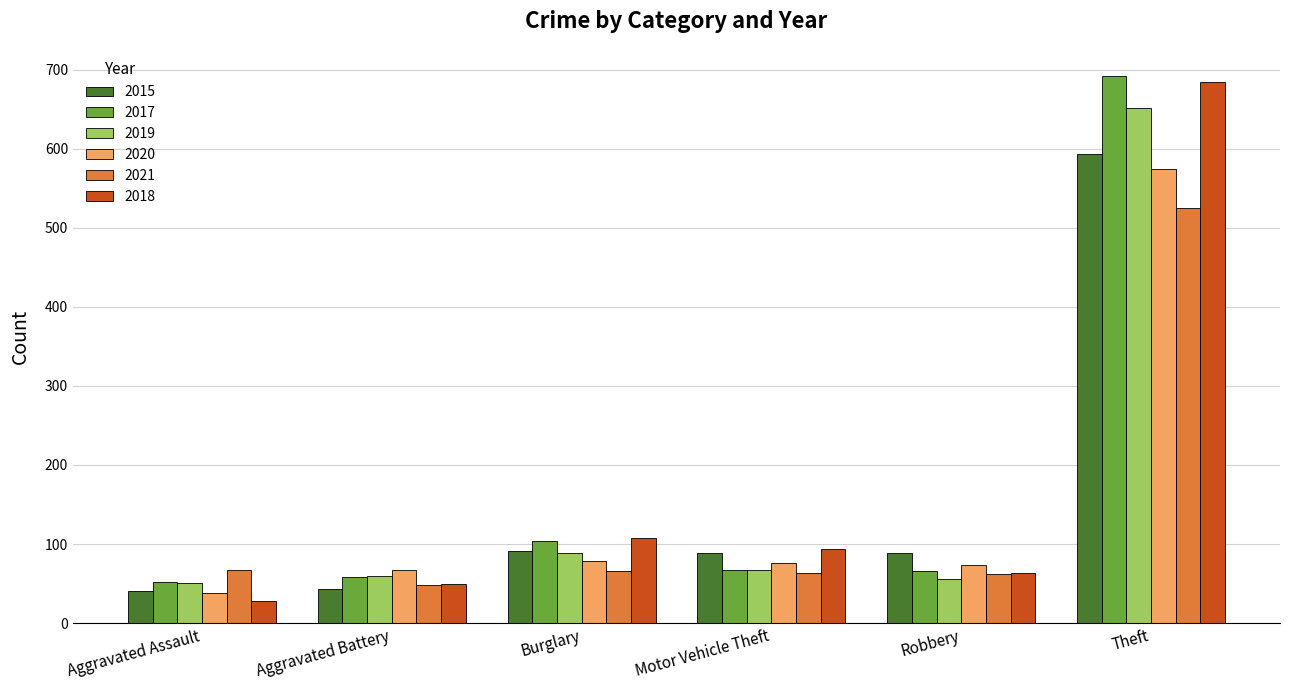

What is the sum of all 2020 values?

907